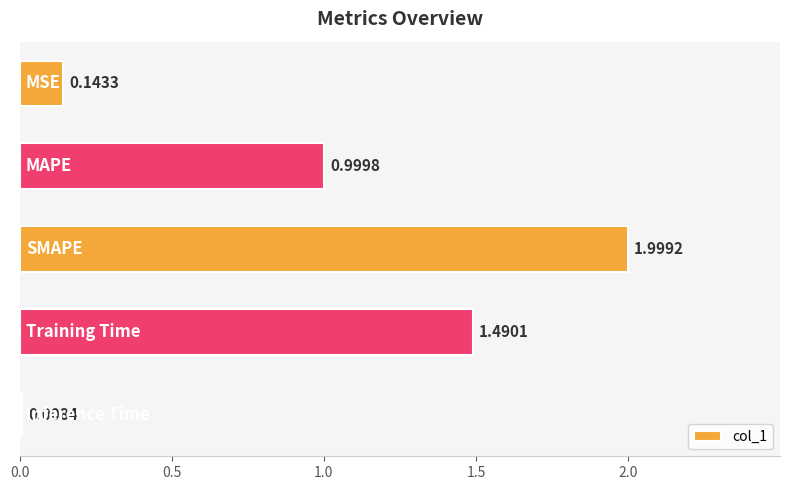

What is the difference between the maximum and second lowest values?

1.9